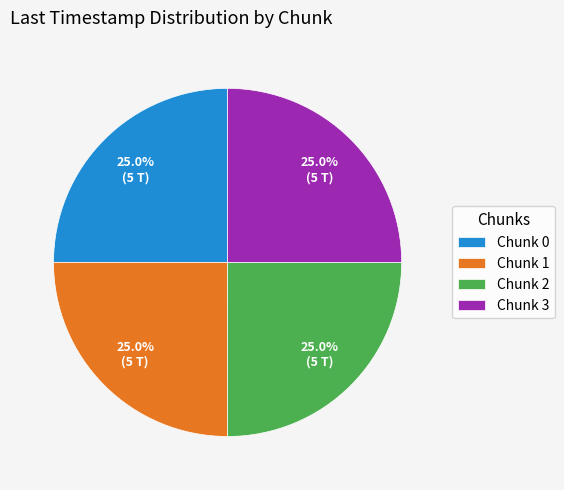

To the nearest percent, what portion does Chunk 2 represent?

25%